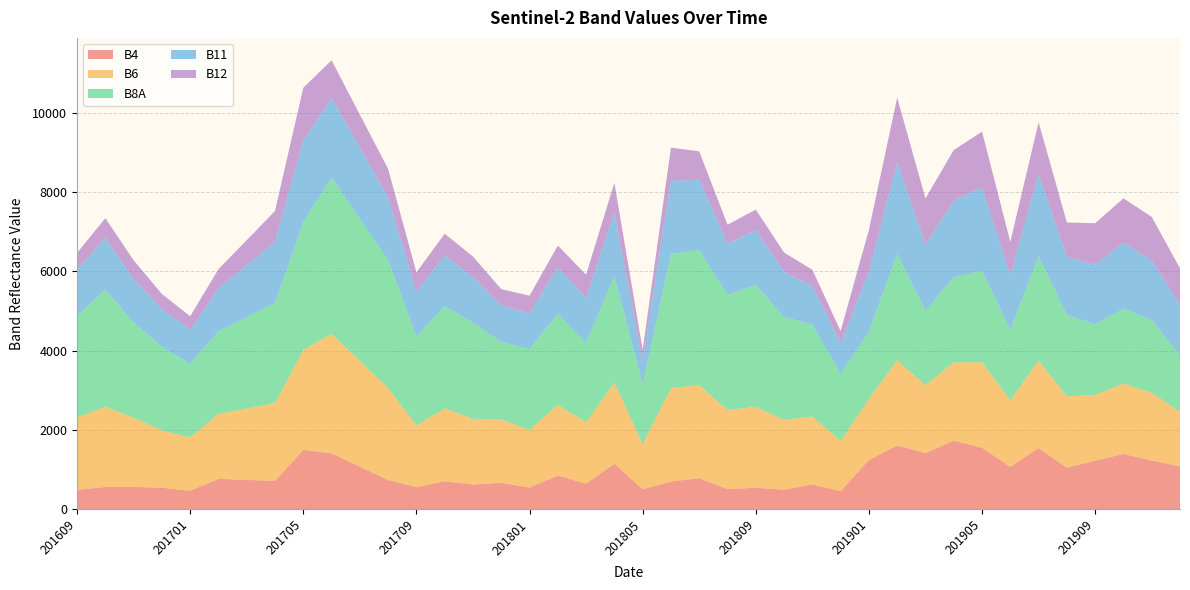

Reading right to left, list all the values displayed in this chart.

B4: 201912=1077	201911=1226	201910=1392	201909=1222	201908=1043	201907=1539	201906=1063	201905=1547	201904=1727	201903=1413	201902=1602	201901=1238	201812=451	201811=622	201810=489	201809=537	201808=506	201807=779	201806=696	201805=499	201804=1144	201803=641	201802=845	201801=542	201712=662	201711=619	201710=701	201709=552	201708=734	201707=1069	201706=1404	201705=1495	201704=709	201703=736	201702=763	201701=461	201612=539	201611=560	201610=557	201609=484
B6: 201912=1376	201911=1709	201910=1776	201909=1664	201908=1801	201907=2211	201906=1685	201905=2159	201904=1976	201903=1716	201902=2153	201901=1540	201812=1270	201811=1711	201810=1763	201809=2046	201808=1991	201807=2354	201806=2356	201805=1138	201804=2050	201803=1553	201802=1786	201801=1451	201712=1602	201711=1661	201710=1840	201709=1562	201708=2322	201707=2671	201706=3021	201705=2518	201704=1965	201703=1803	201702=1642	201701=1346	201612=1449	201611=1746	201610=2028	201609=1825
B8A: 201912=1423	201911=1842	201910=1890	201909=1781	201908=2055	201907=2636	201906=1776	201905=2311	201904=2157	201903=1878	201902=2682	201901=1701	201812=1695	201811=2317	201810=2601	201809=3078	201808=2906	201807=3410	201806=3389	201805=1503	201804=2688	201803=2011	201802=2297	201801=2049	201712=1956	201711=2427	201710=2586	201709=2243	201708=3229	201707=3588	201706=3948	201705=3239	201704=2530	201703=2306	201702=2083	201701=1855	201612=2110	201611=2403	201610=2958	201609=2562
B11: 201912=1285	201911=1507	201910=1664	201909=1505	201908=1467	201907=2079	201906=1382	201905=2110	201904=1931	201903=1661	201902=2332	201901=1513	201812=779	201811=975	201810=1138	201809=1378	201808=1298	201807=1777	201806=1845	201805=611	201804=1600	201803=1122	201802=1176	201801=905	201712=921	201711=1150	201710=1278	201709=1133	201708=1580	201707=1799	201706=2018	201705=2046	201704=1540	201703=1308	201702=1077	201701=864	201612=956	201611=1104	201610=1305	201609=1164
B12: 201912=917	201911=1092	201910=1125	201909=1044	201908=869	201907=1302	201906=842	201905=1403	201904=1274	201903=1175	201902=1618	201901=1059	201812=299	201811=416	201810=486	201809=522	201808=478	201807=712	201806=839	201805=270	201804=756	201803=591	201802=549	201801=440	201712=412	201711=518	201710=548	201709=487	201708=722	201707=830	201706=939	201705=1340	201704=784	201703=637	201702=491	201701=342	201612=376	201611=469	201610=496	201609=433